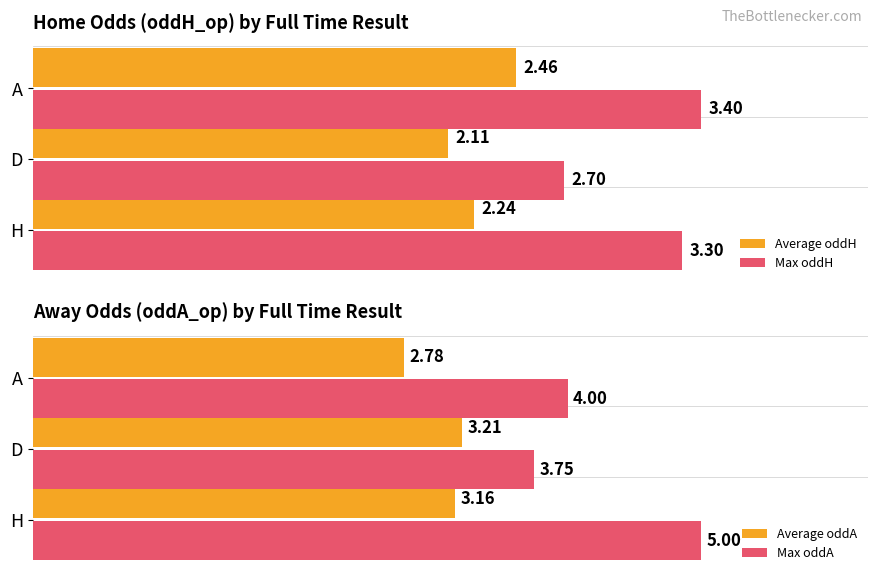

Rank the categories by Average oddH value from highest to lowest.

A, H, D